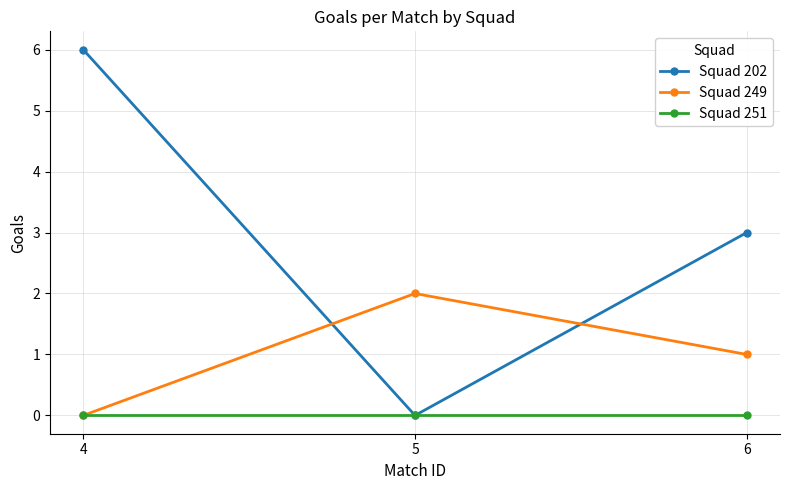

The Squad 249 series shows -1 at 4. True or false?

False